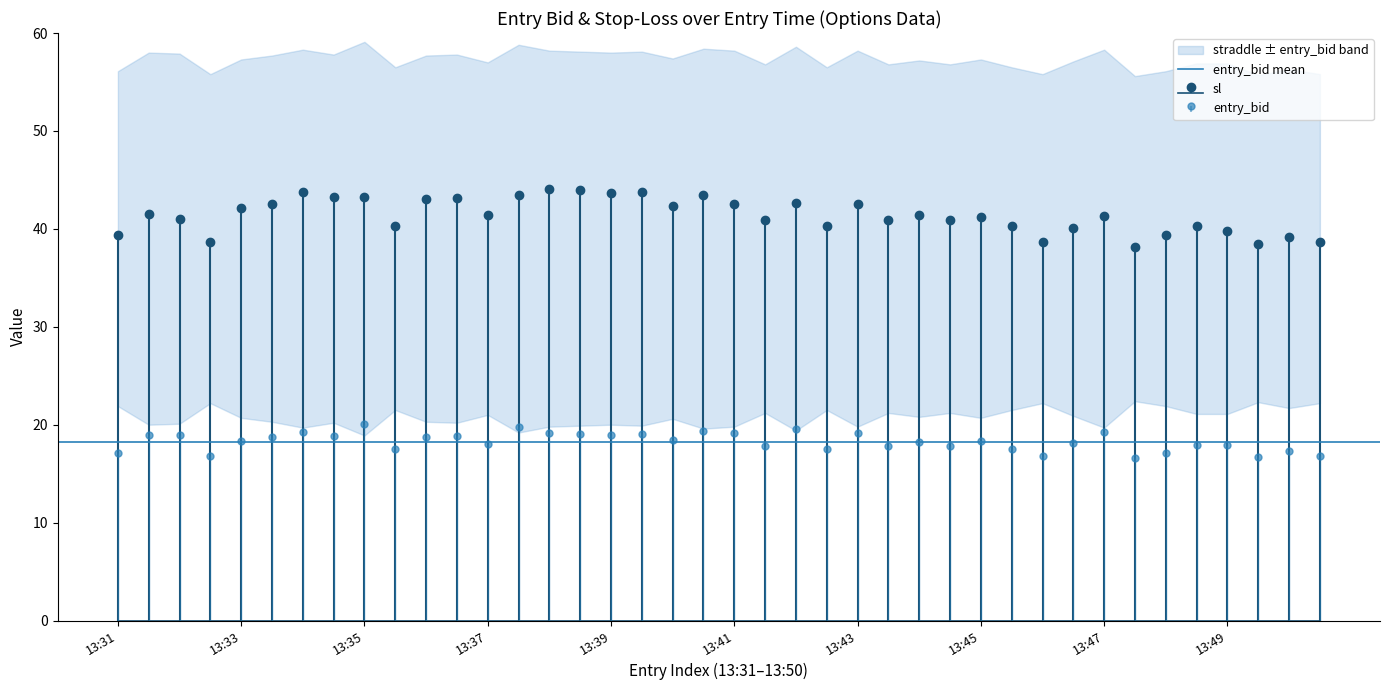

What is the difference between the highest and lowest values at 13:40?

24.7